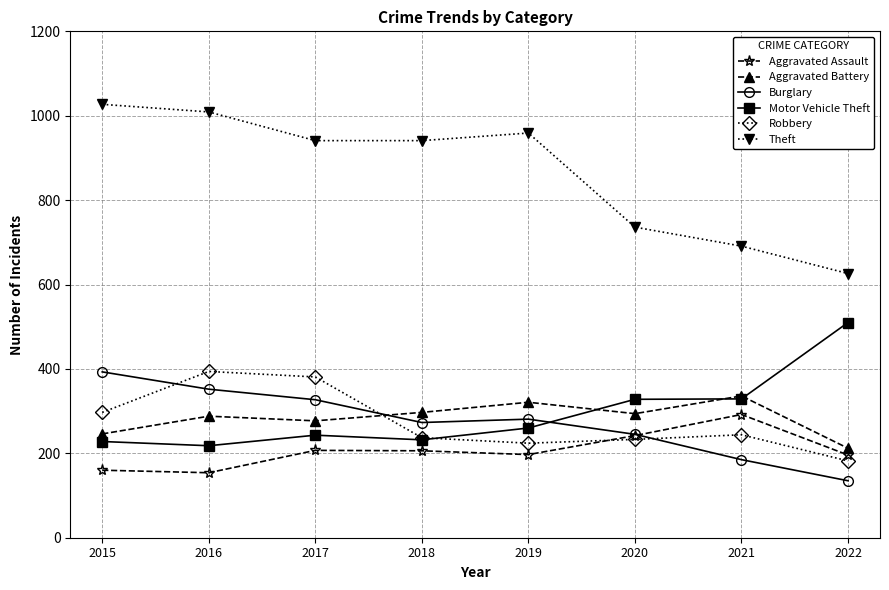

Is it true that Aggravated Battery equals 321 at 2019?

True